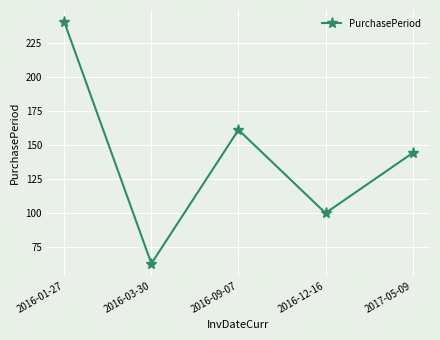

Where does the data first go above 144?

2016-01-27